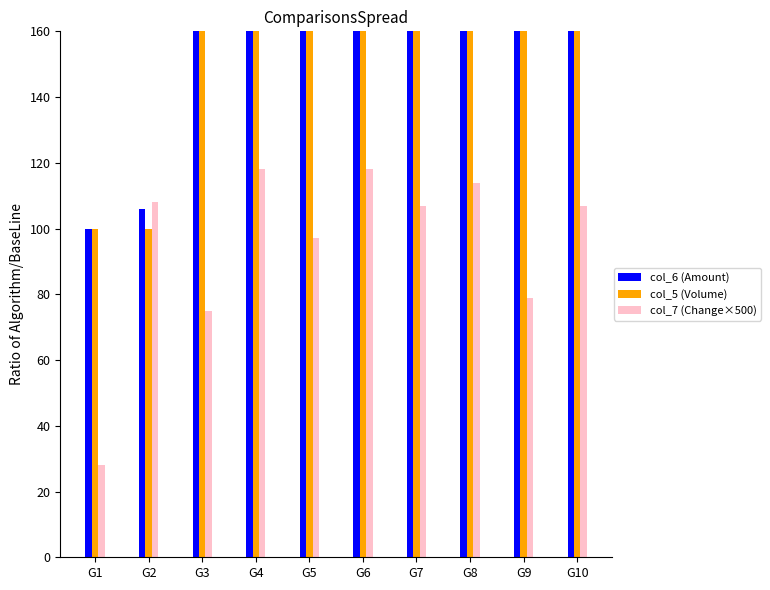

Between G1 and G7, which series saw the biggest shift?

col_6 (Amount)